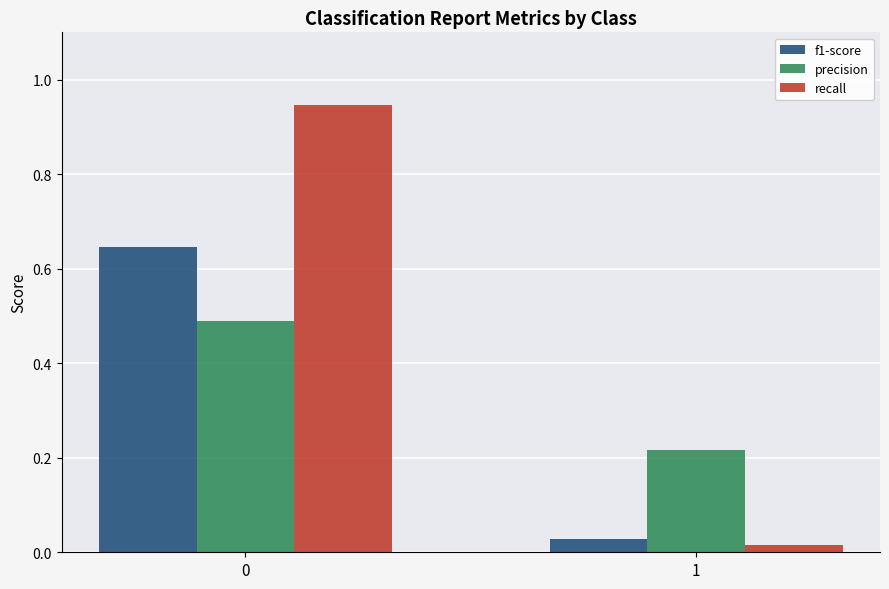

List the series in order of their peak value, lowest first.

precision, f1-score, recall